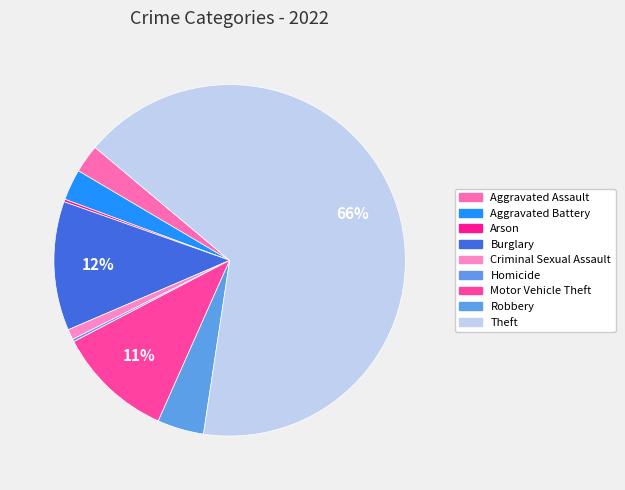

True or false: Motor Vehicle Theft accounts for 1% of the total.

False